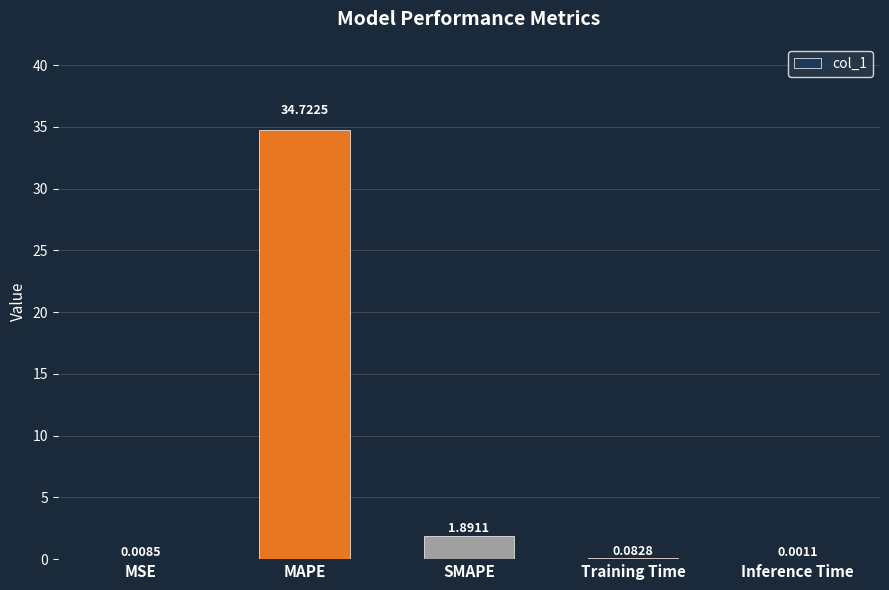

What is the sum of the values at MAPE and MSE?

34.7